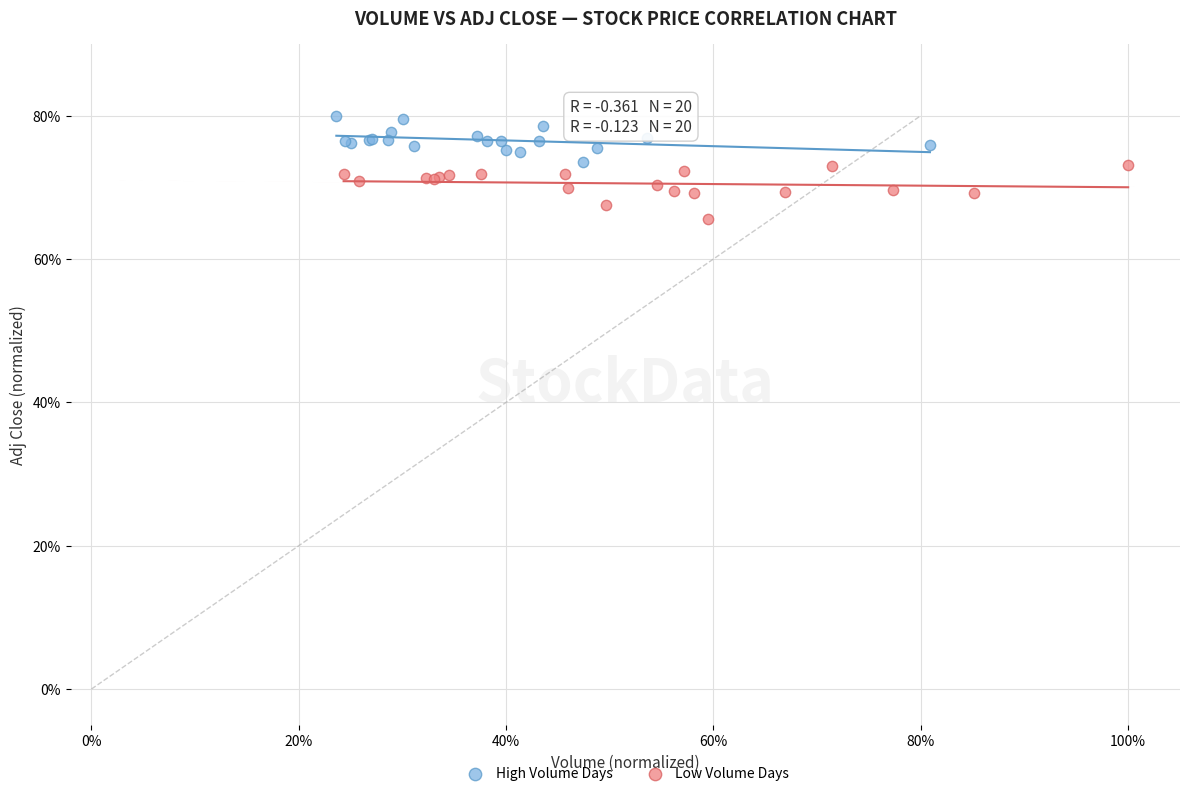

Which series contains the lowest Y value?

Low Volume Days